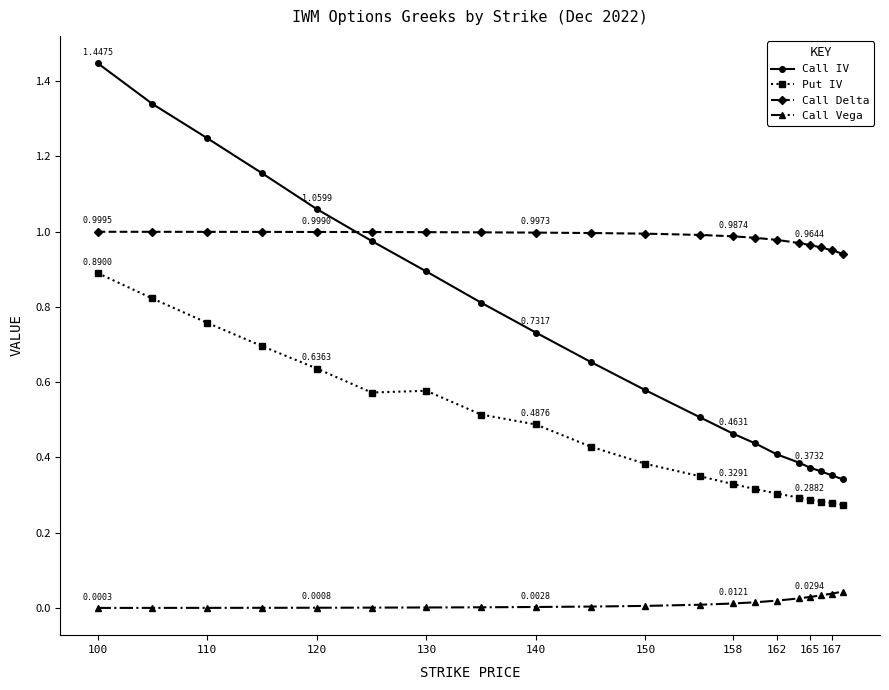

Which series has the widest spread of values?

Call IV